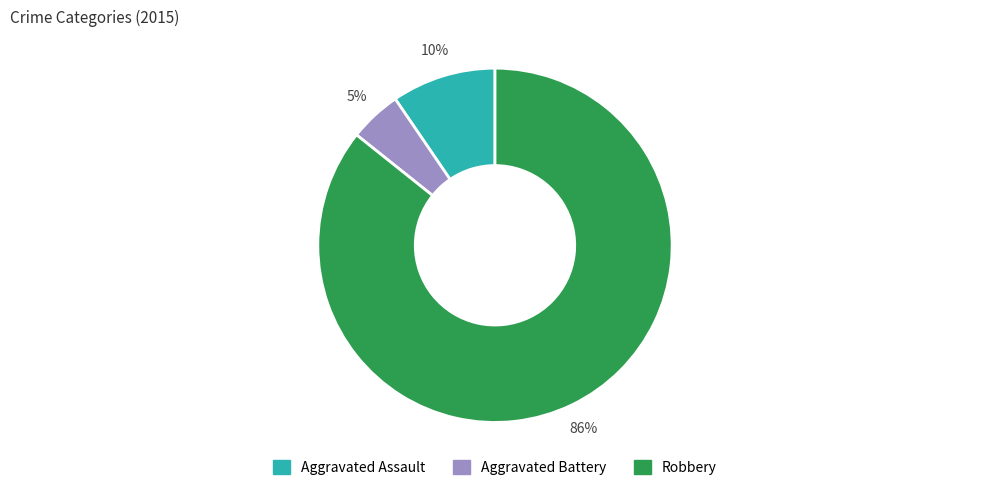

To the nearest percent, what is the combined percentage of Aggravated Assault and Robbery?

95%